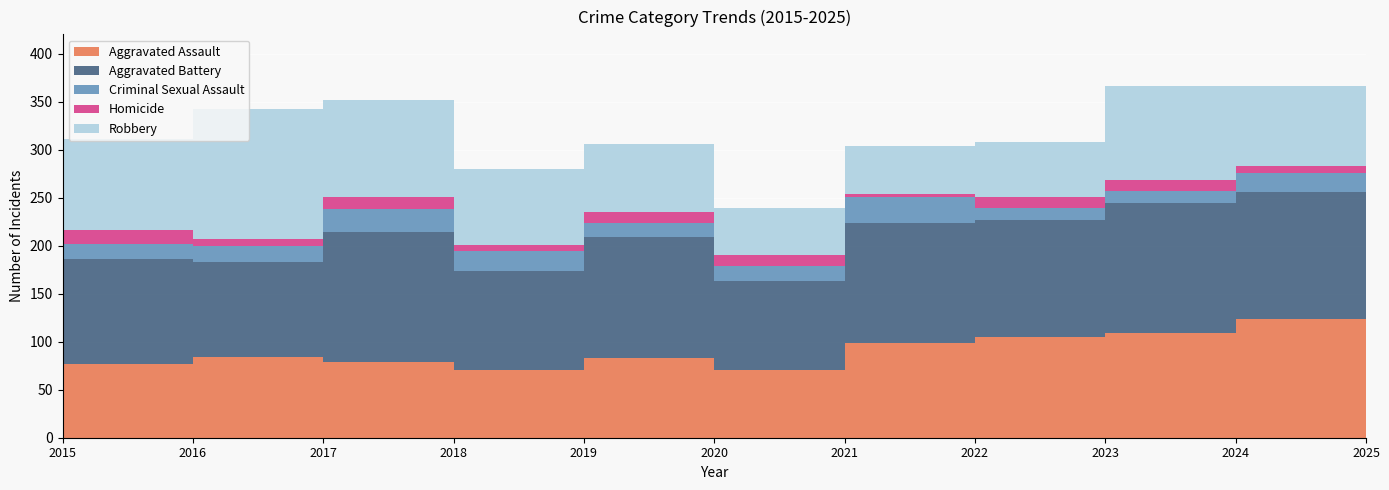

Reading right to left, list all the values displayed in this chart.

Aggravated Assault: 96	124	109	105	99	70	83	71	79	84	77
Aggravated Battery: 117	132	135	122	125	93	126	103	135	99	109
Criminal Sexual Assault: 10	20	13	12	27	16	15	20	24	17	16
Homicide: 6	7	11	12	3	11	11	7	13	7	14
Robbery: 71	83	98	57	50	49	71	79	101	135	95